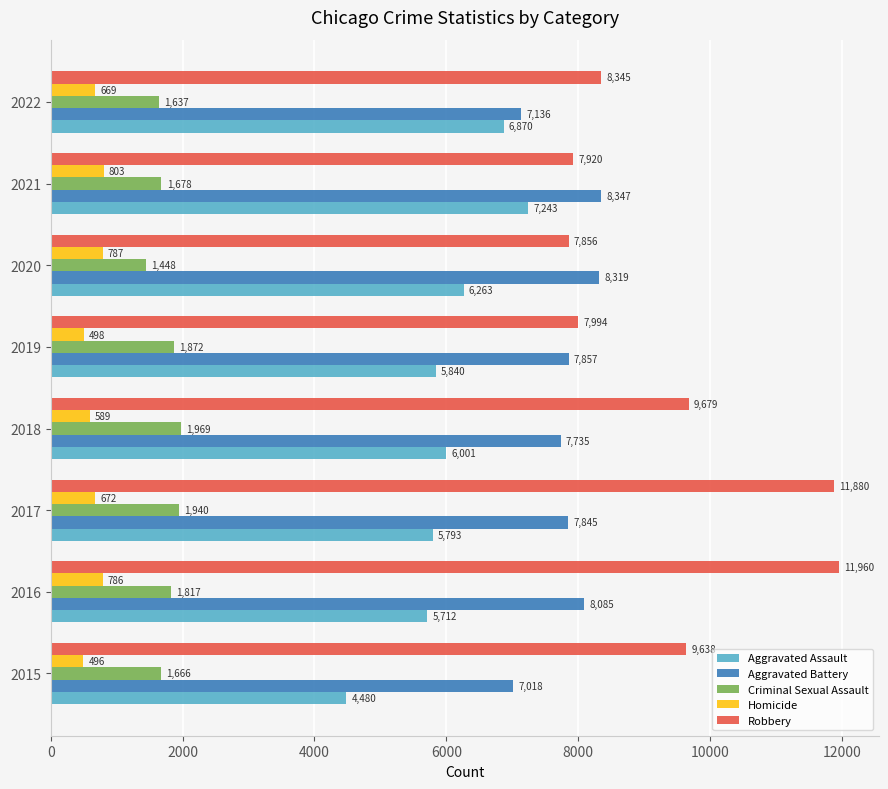

What is the average value of the Criminal Sexual Assault series?

1753